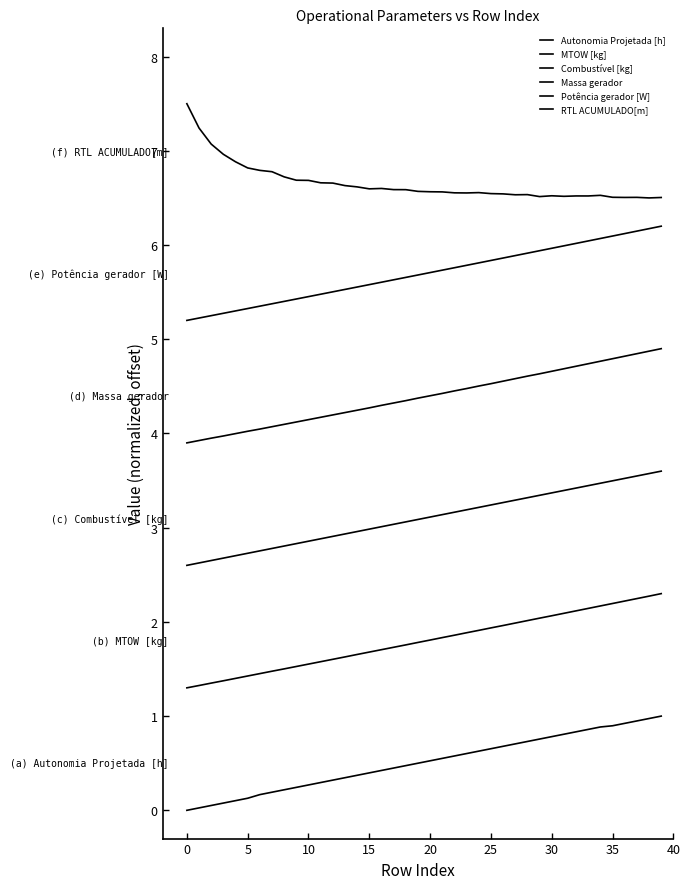

Does the chart display data point markers on the line(s)?

No